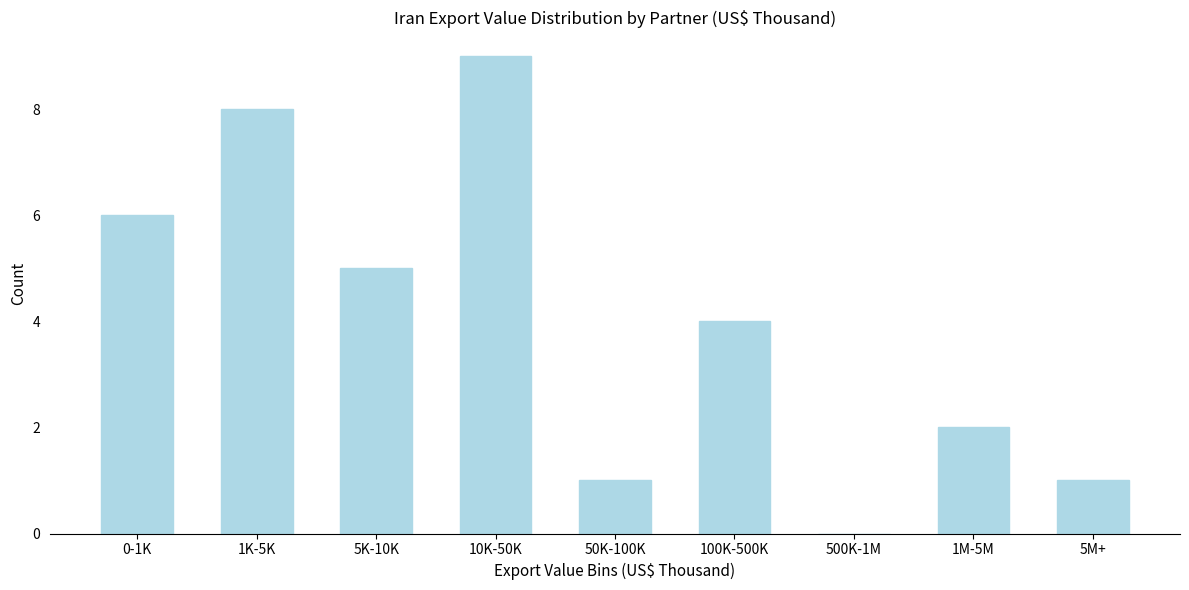

Reading left to right, what are all the values shown in this chart?

0-1K=6	1K-5K=8	5K-10K=5	10K-50K=9	50K-100K=1	100K-500K=4	500K-1M=0	1M-5M=2	5M+=1